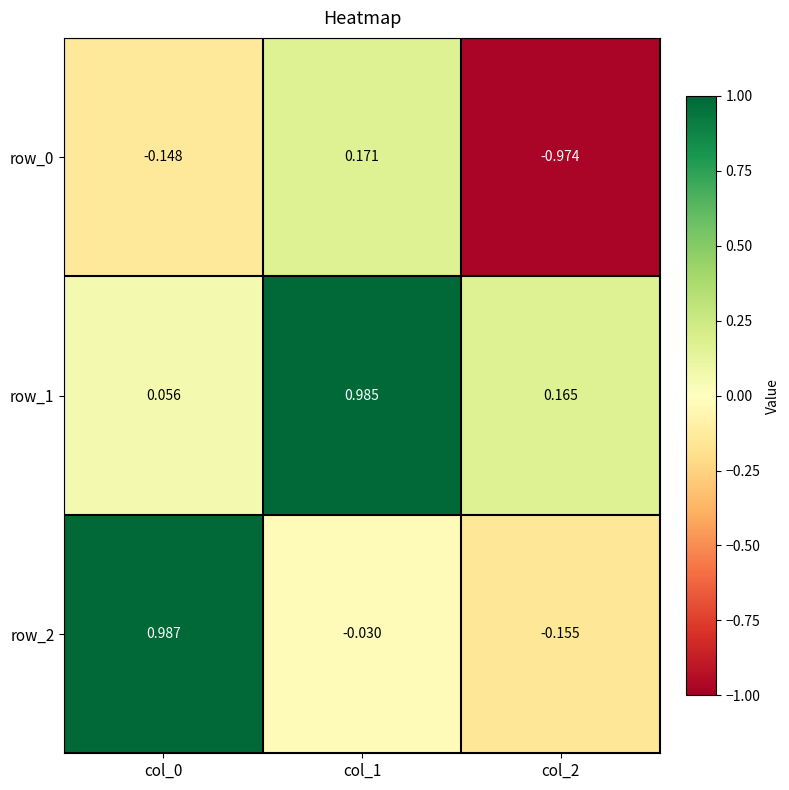

What is the highest value of the row_2 series?

1.0